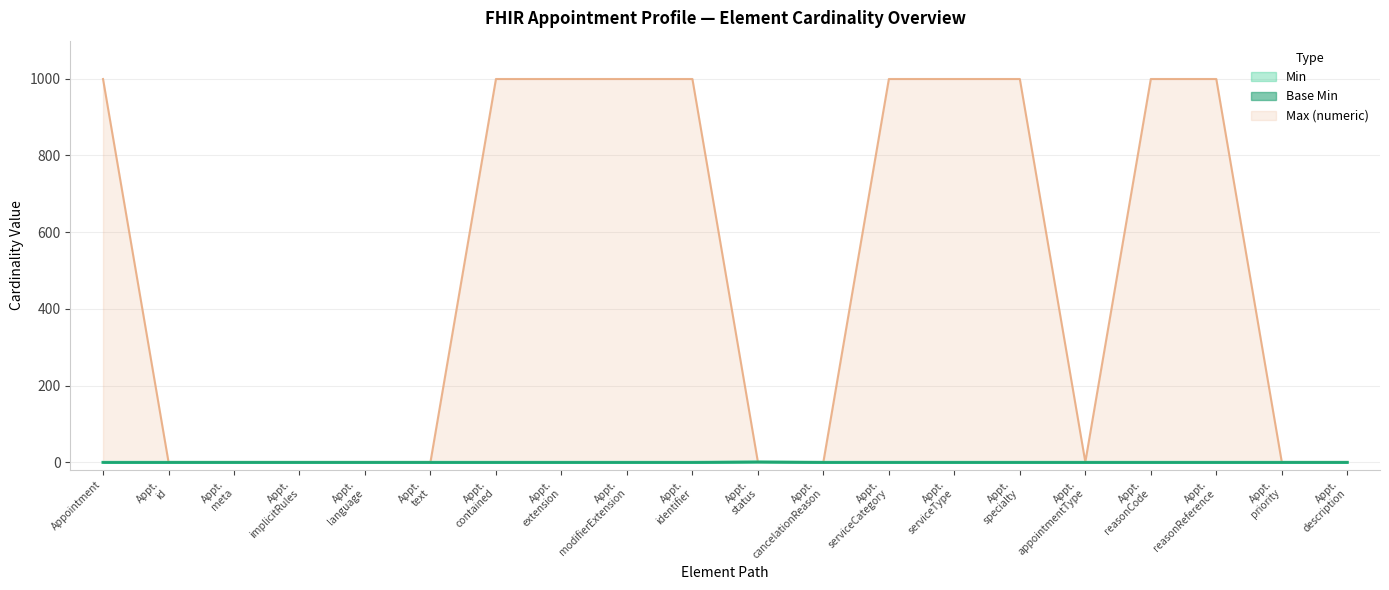

Reading left to right, transcribe all the data shown in this chart.

Min: 0	0	0	0	0	0	0	0	0	0	1	0	0	0	0	0	0	0	0	0
Base Min: 0	0	0	0	0	0	0	0	0	0	1	0	0	0	0	0	0	0	0	0
Max (numeric): 999	1	1	1	1	1	999	999	999	999	1	1	999	999	999	1	999	999	1	1